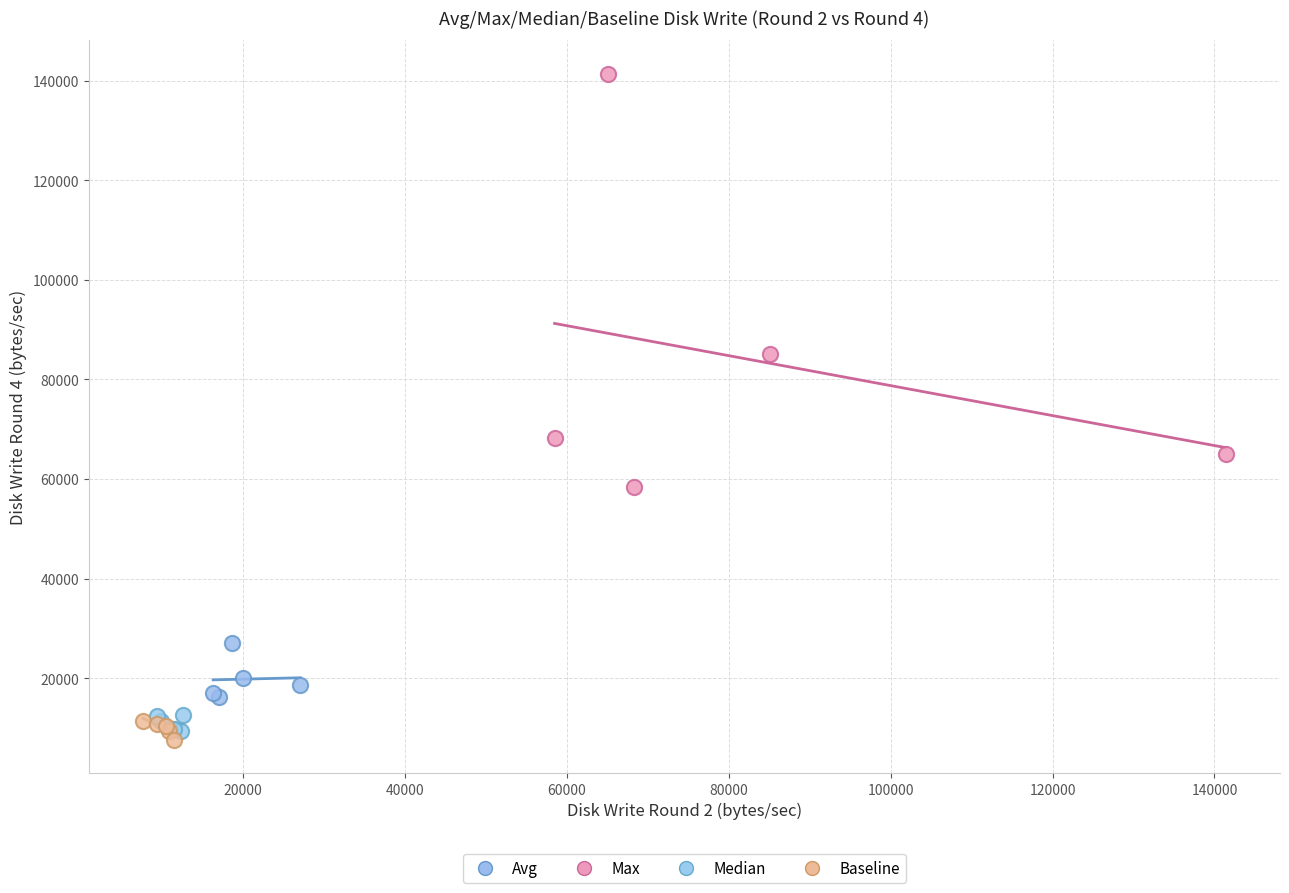

What are all the series names shown in the legend?

Avg, Max, Median, Baseline